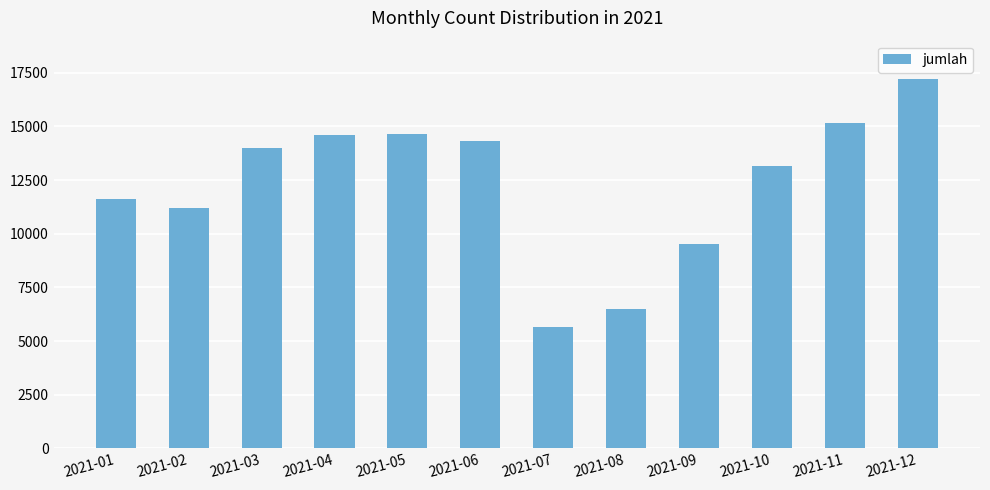

How many data points does each series have?

12